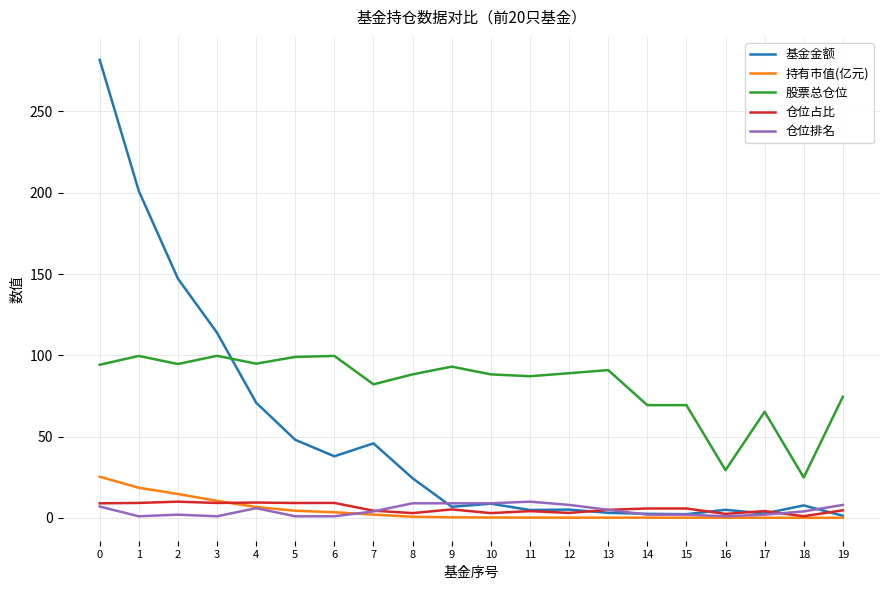

Between 11 and 14, which series saw the biggest shift?

股票总仓位